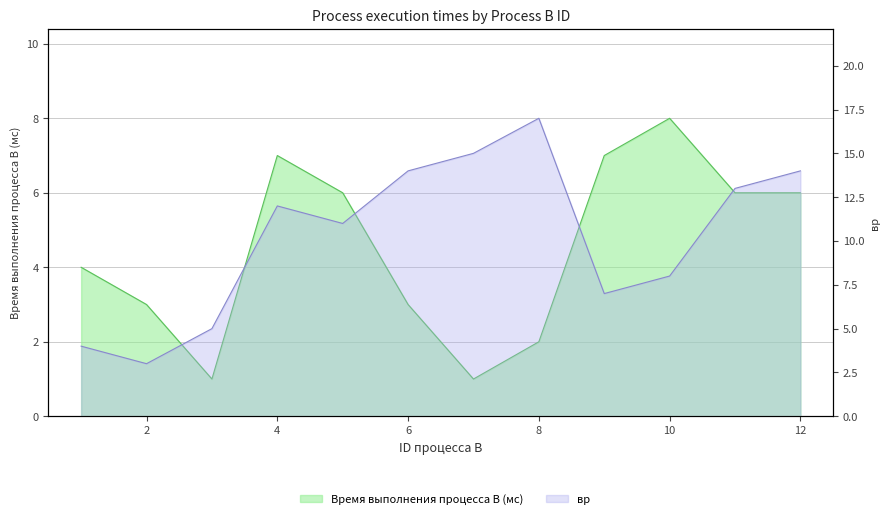

Which series has the widest spread of values?

вр